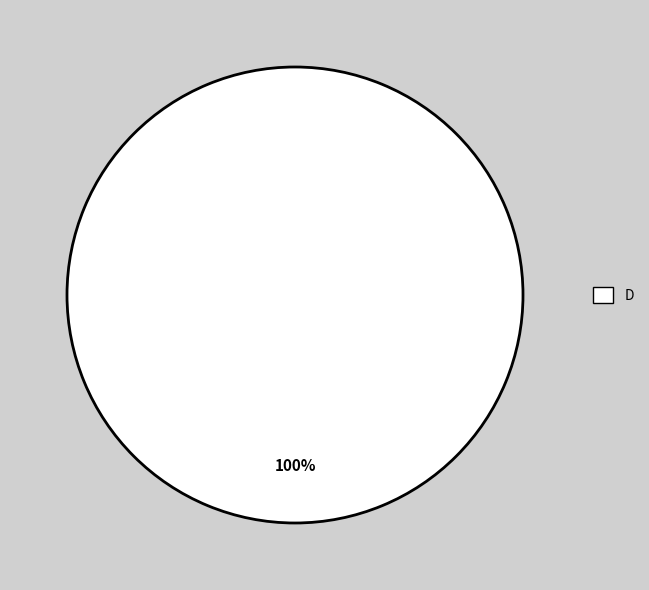

Does any single category account for the majority?

Yes